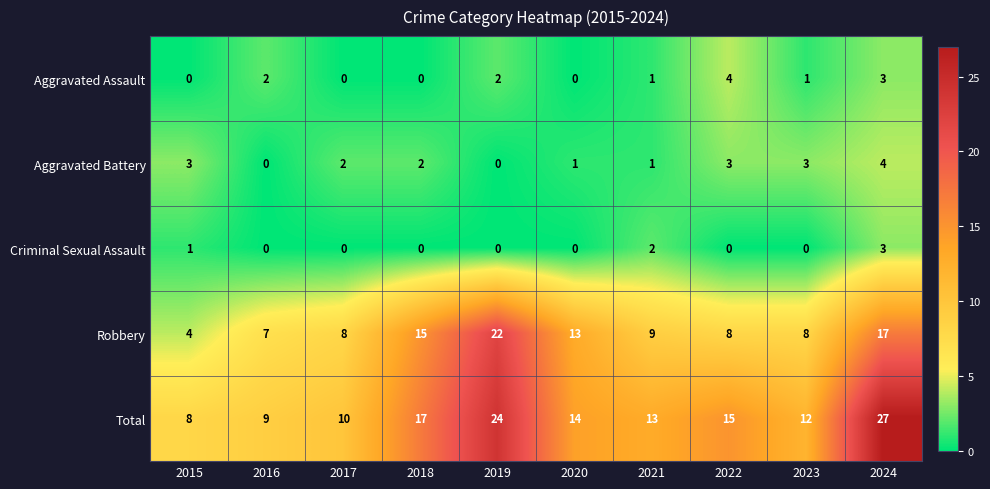

What is the sum of the Aggravated Battery values at 2024 and 2018?

6